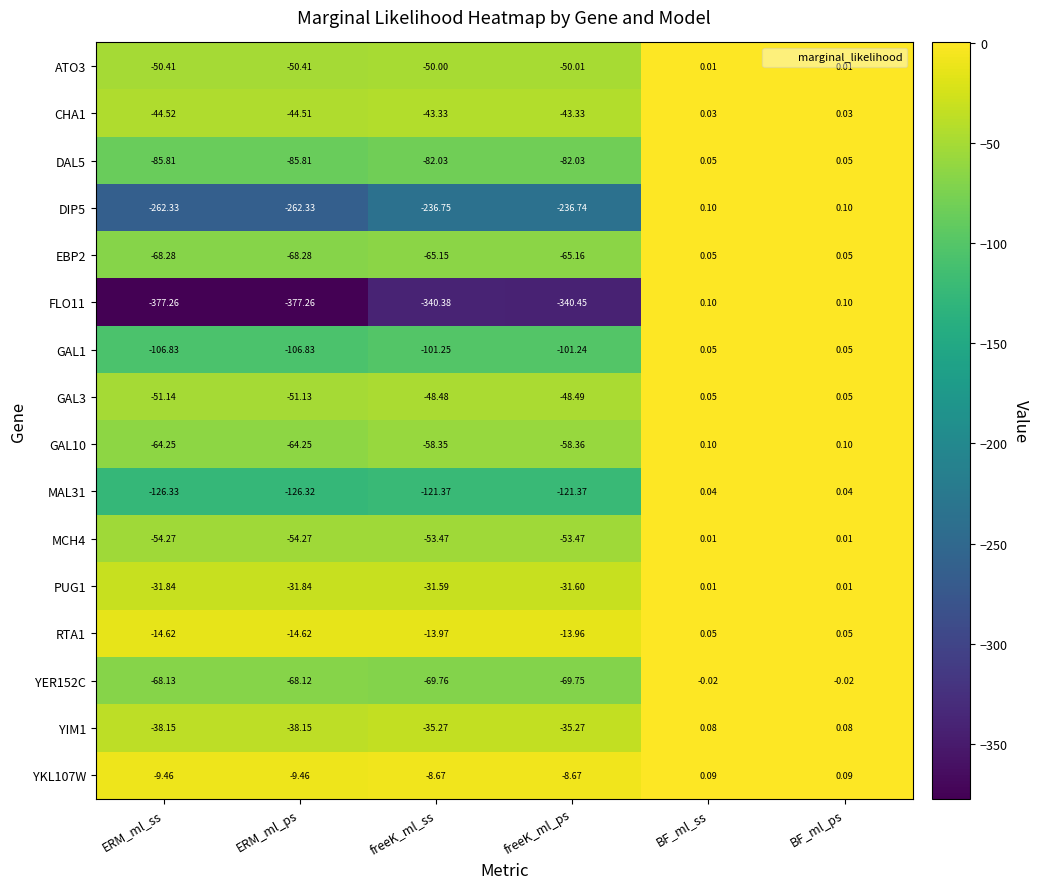

Is the value of MAL31 at freeK_ml_ps greater than the value of DIP5 at freeK_ml_ss?

Yes